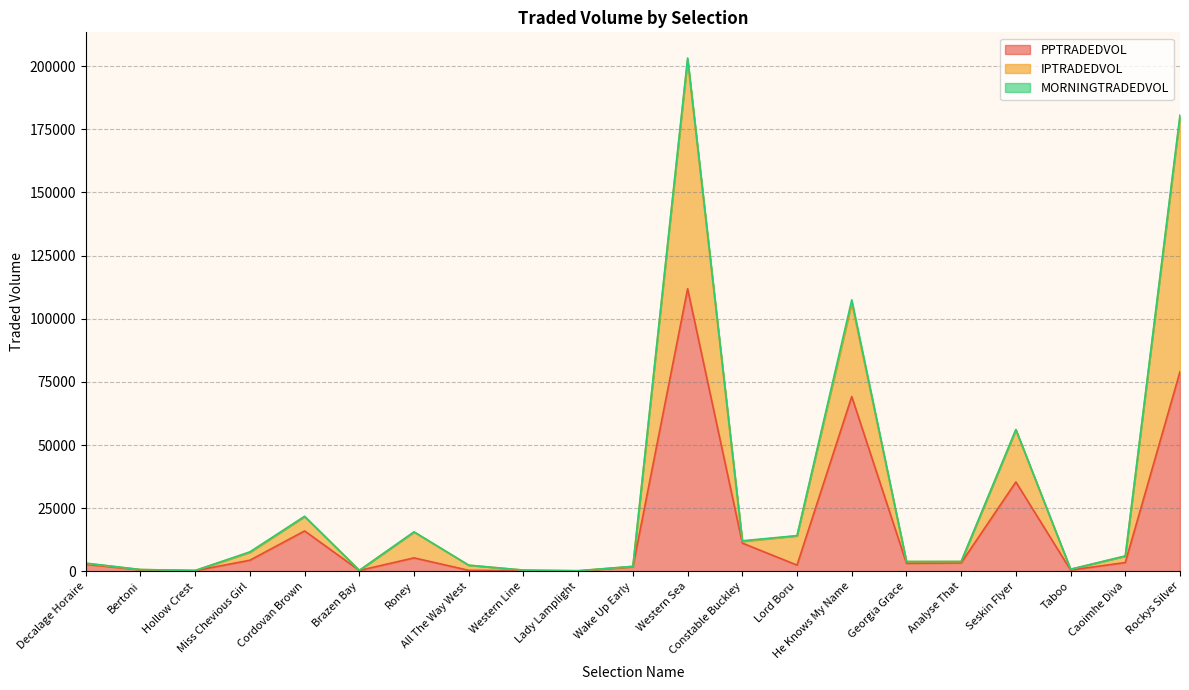

How many interior local valleys does the PPTRADEDVOL series have?

6